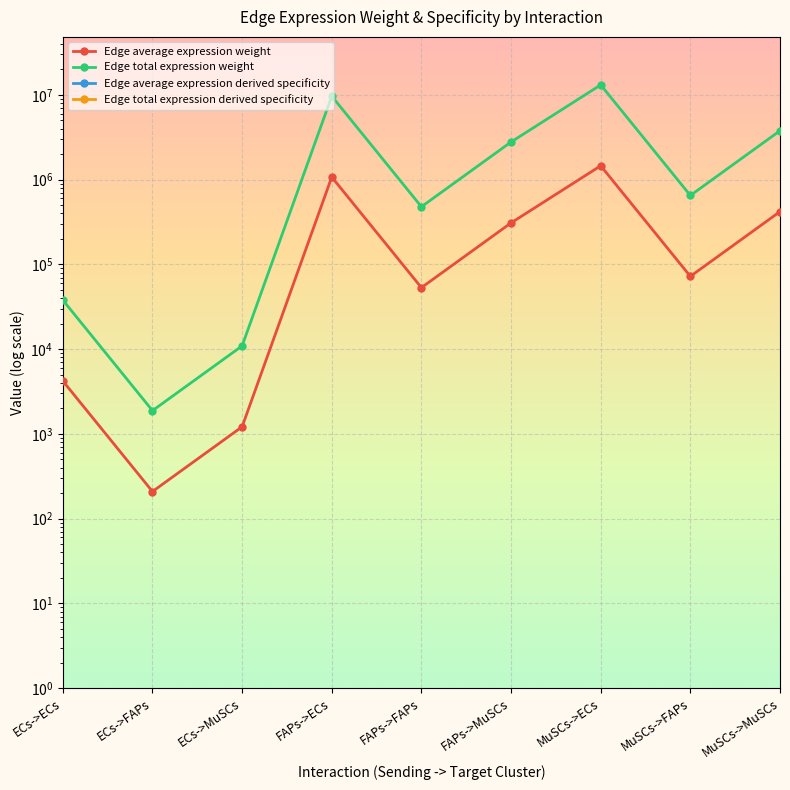

True or false: Edge average expression weight and Edge average expression derived specificity intersect in this chart.

False